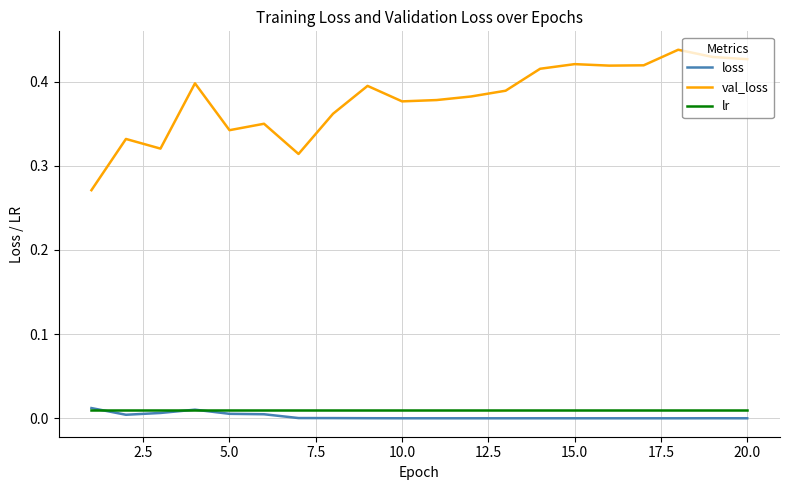

Which series has the largest total across all categories?

val_loss